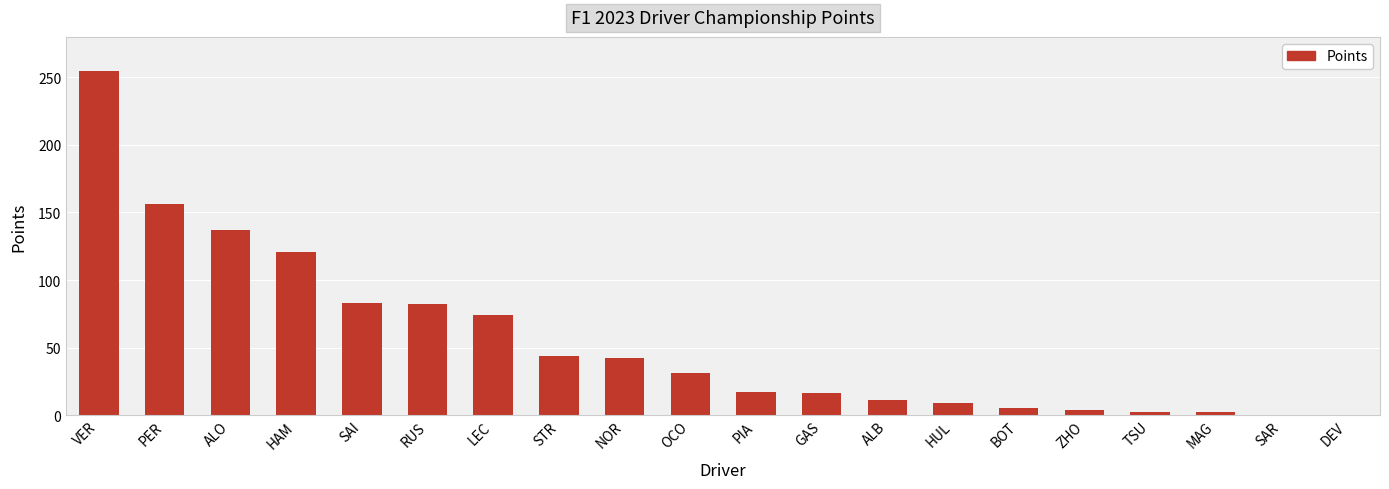

How many data points does each series have?

20